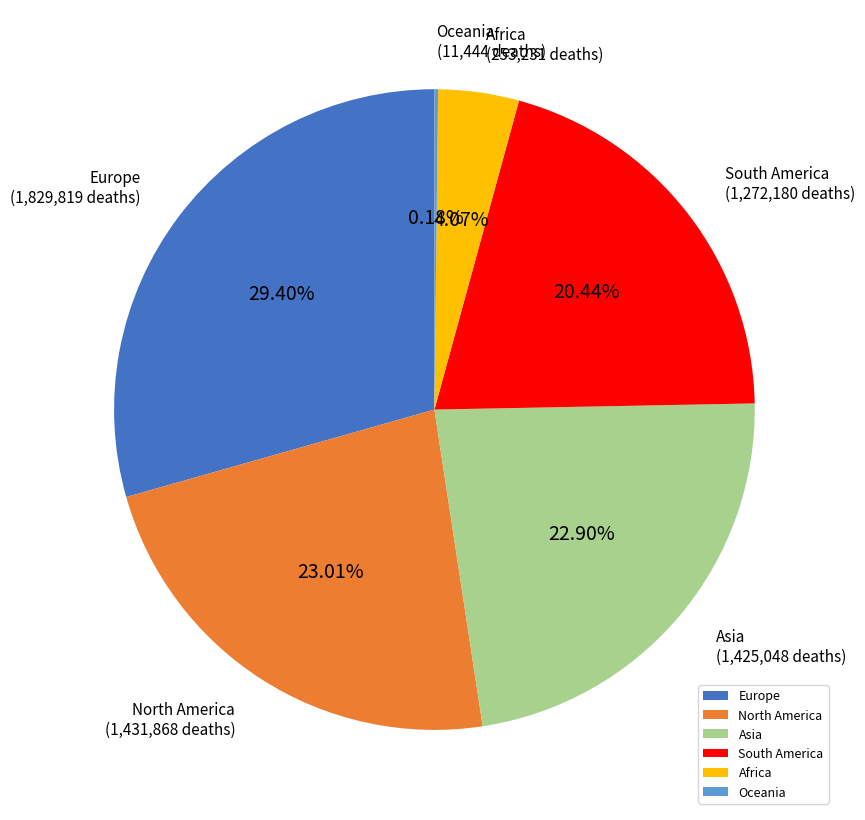

Does any single category account for the majority?

No